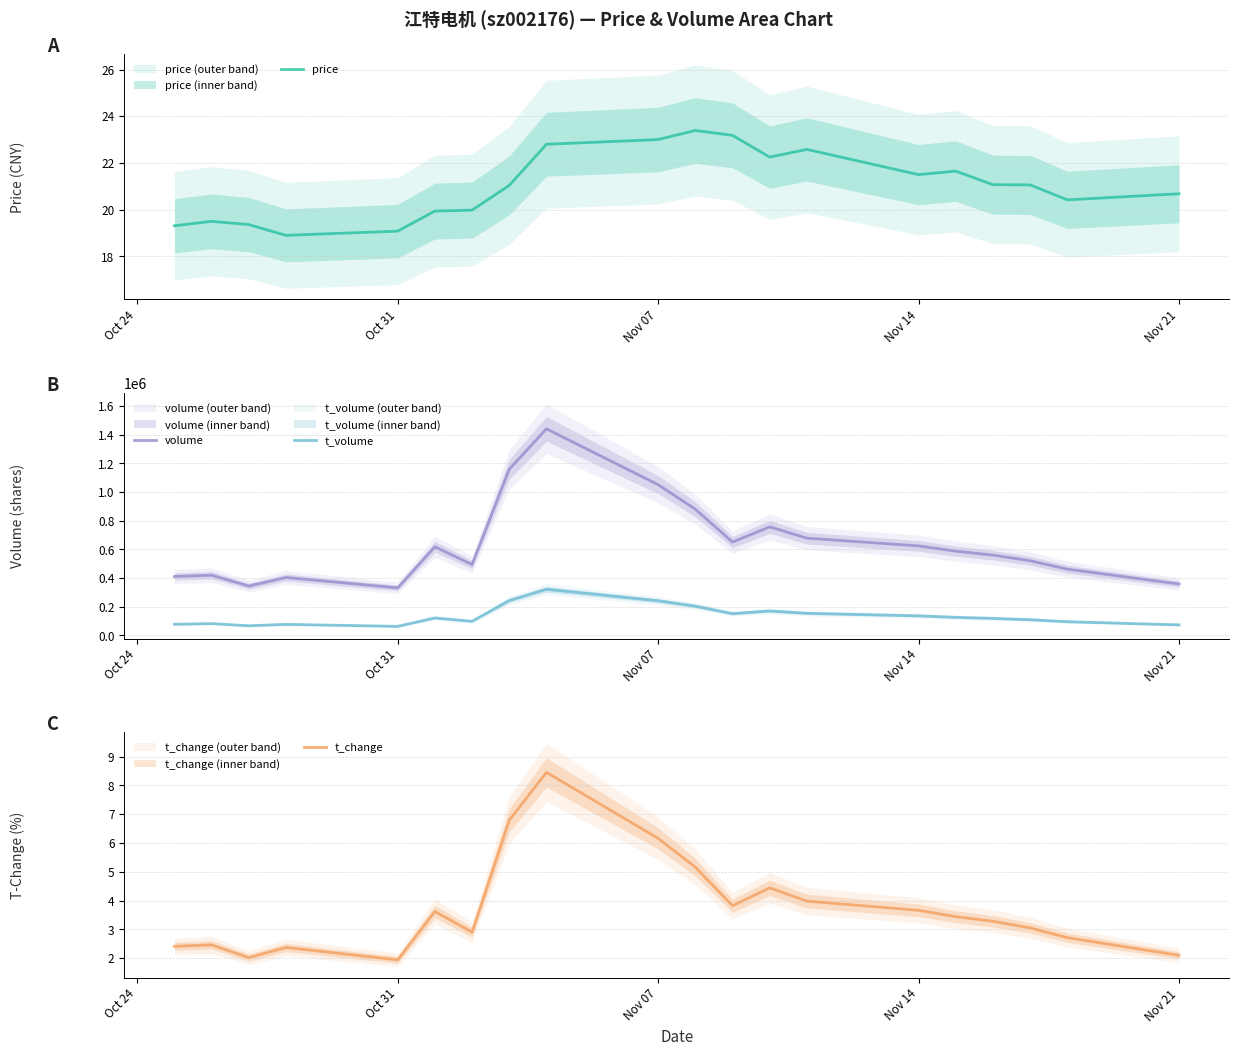

True or false: volume and t_volume intersect in this chart.

False